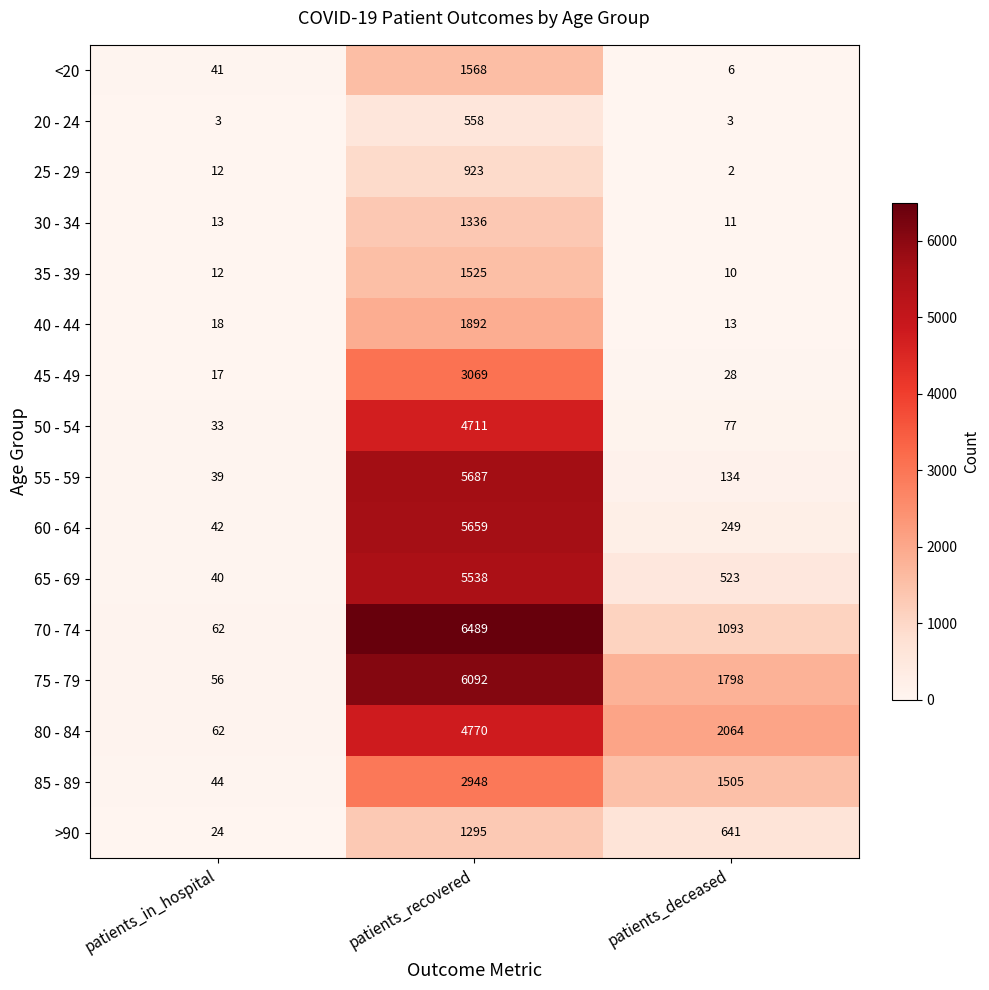

What is the difference between the highest and lowest values at patients_in_hospital?

59